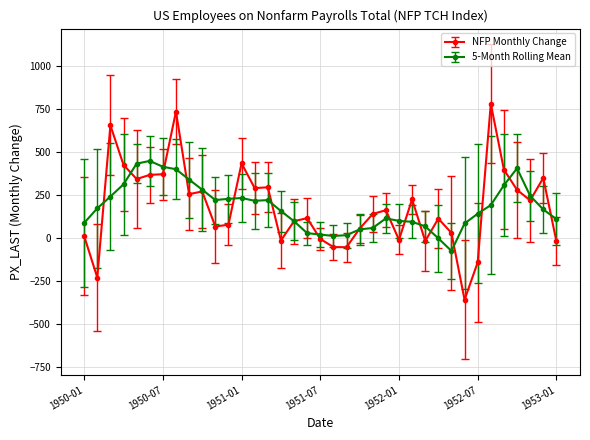

What is the greatest value displayed?

779.0